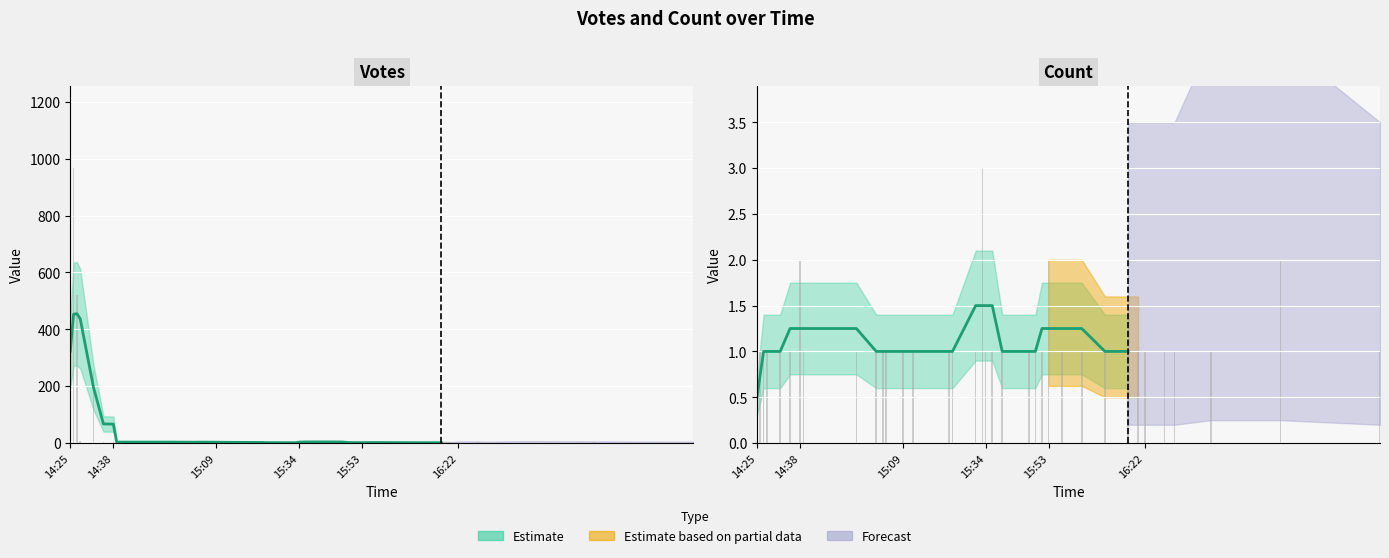

At which category is the sum across all series the highest?

2019-09-09 14:26